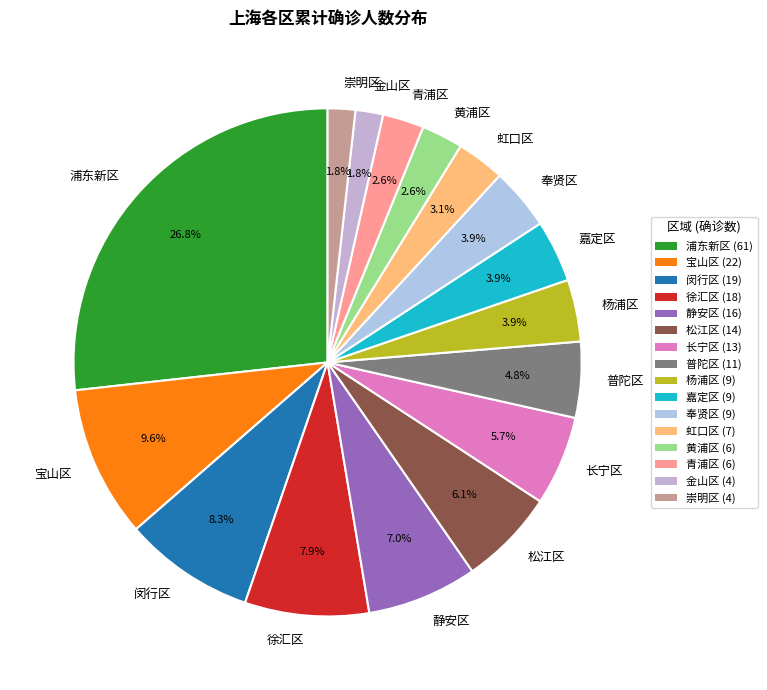

Is it true that 长宁区 is 6% of the pie?

True